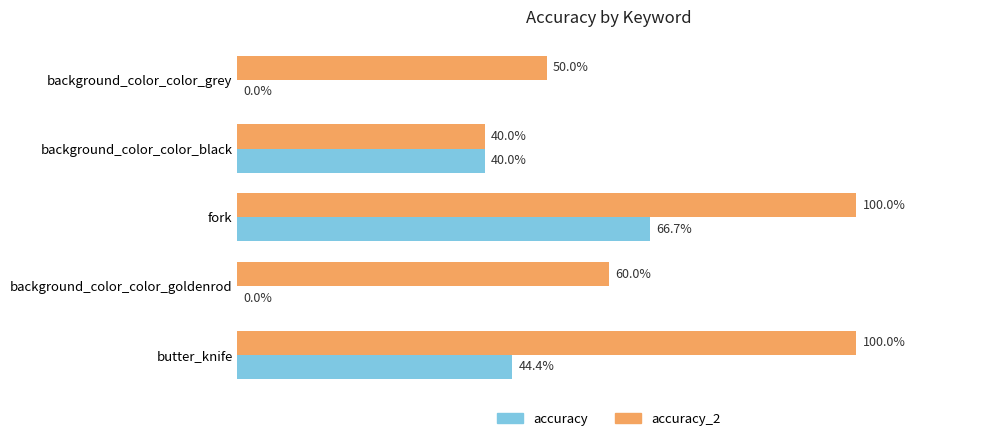

What is the average value of the accuracy series?

0.3